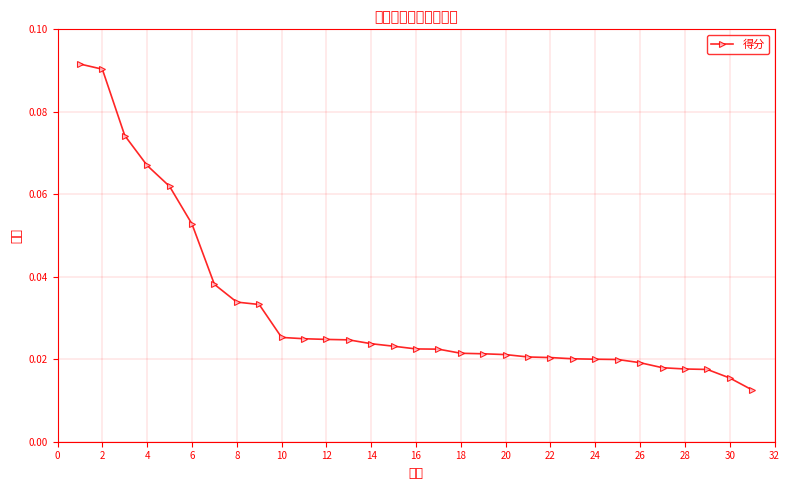

What is the sum of all values?

1.0